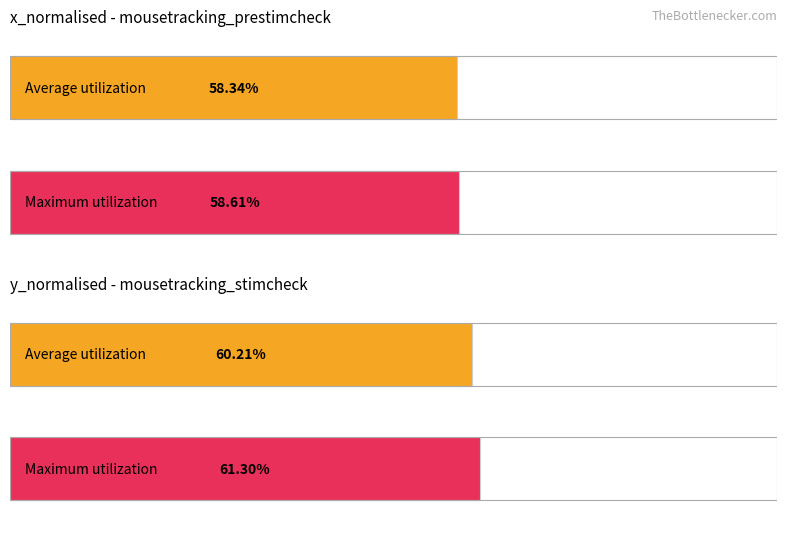

What is the value of the Average utilization bar at the 1st from the left?

0.6